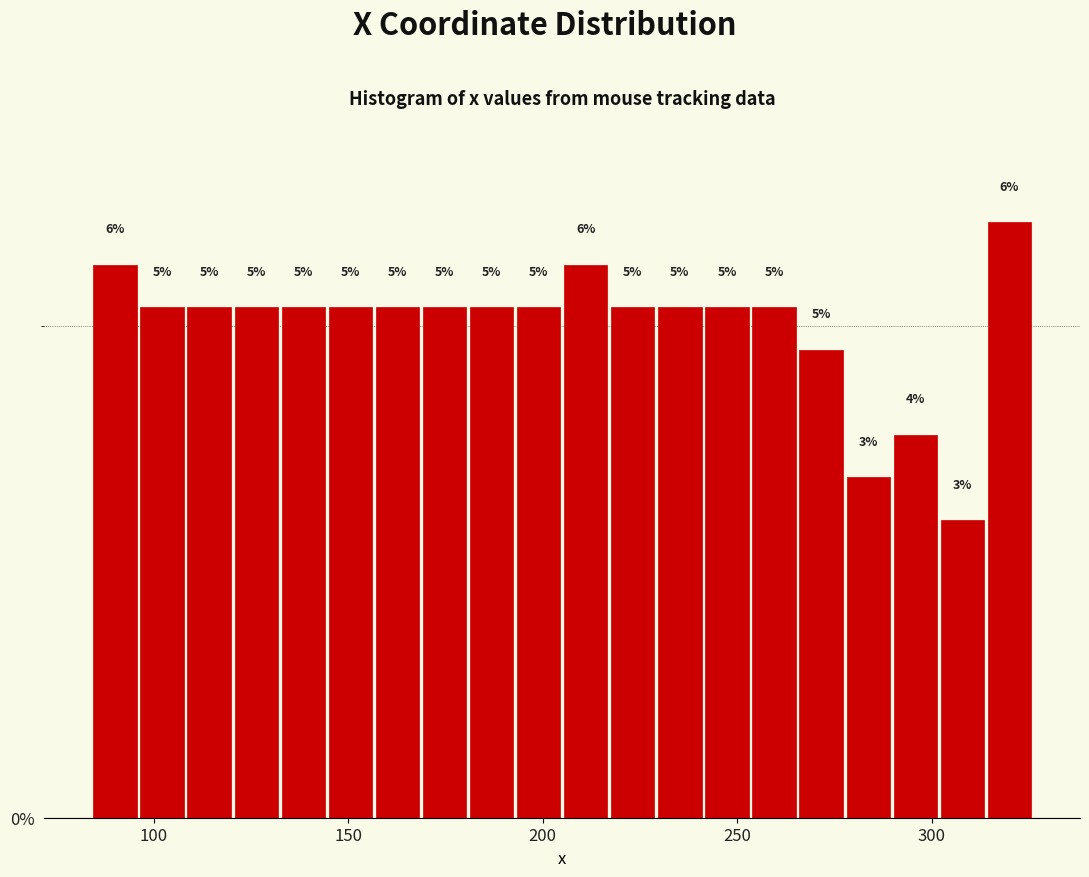

Read against the x-axis, roughly where is the centre of the tallest bar?

320